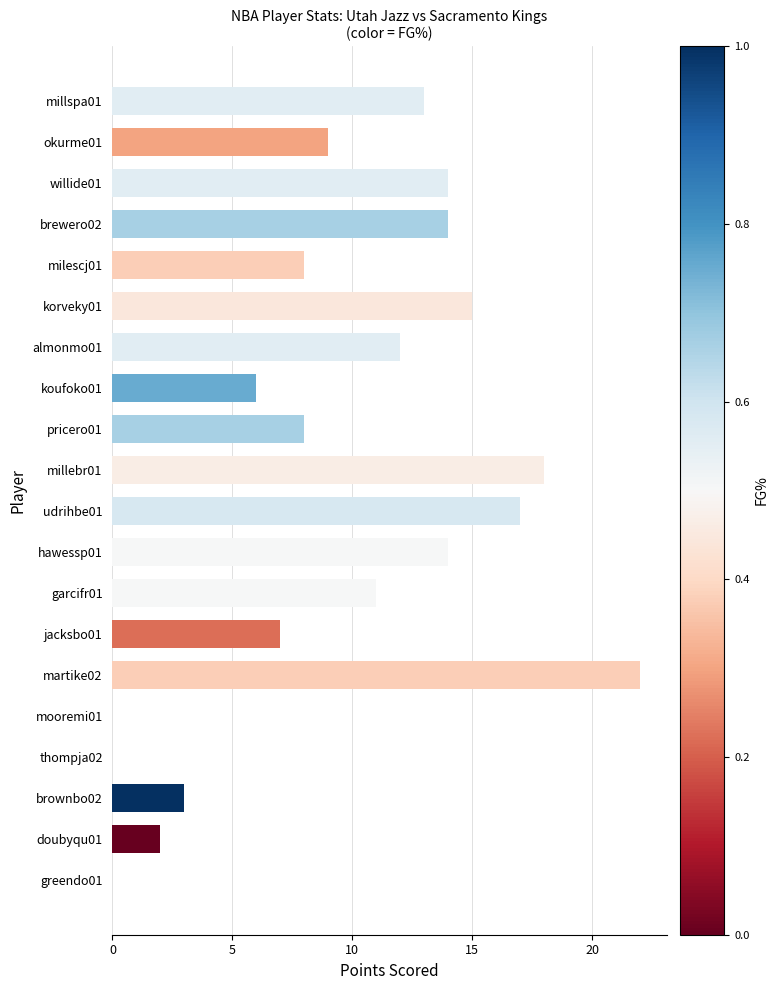

What is the change in value from brewero02 to mooremi01?

-14